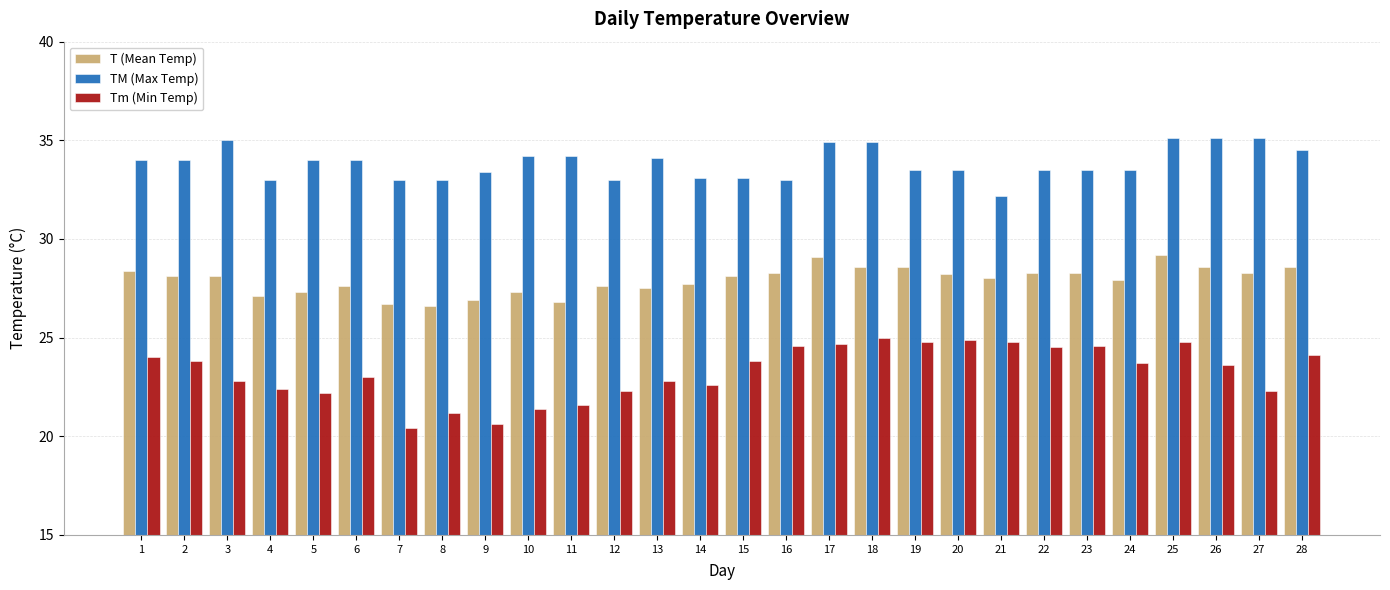

What is the maximum value shown in the chart?

35.1